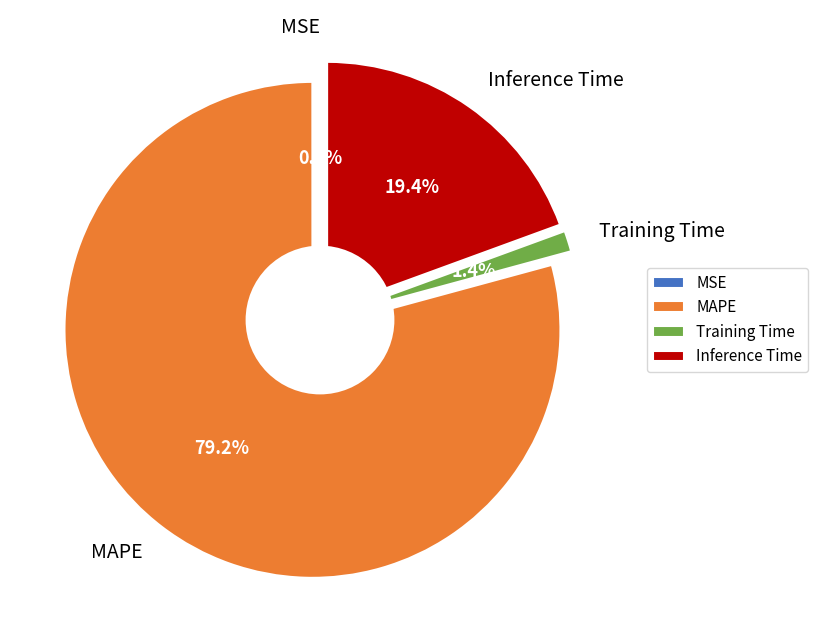

Combined, do MAPE and Inference Time account for over 50%?

Yes